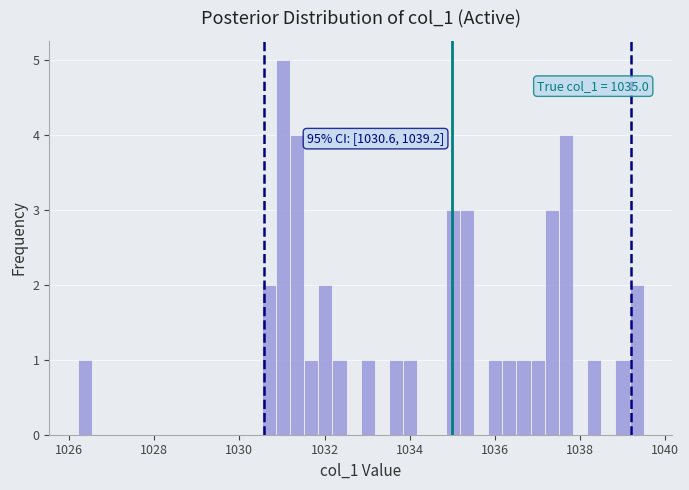

Around what value on the x-axis is the tallest bar? Give the approximate position of its centre, as read against the axis.

1031.0